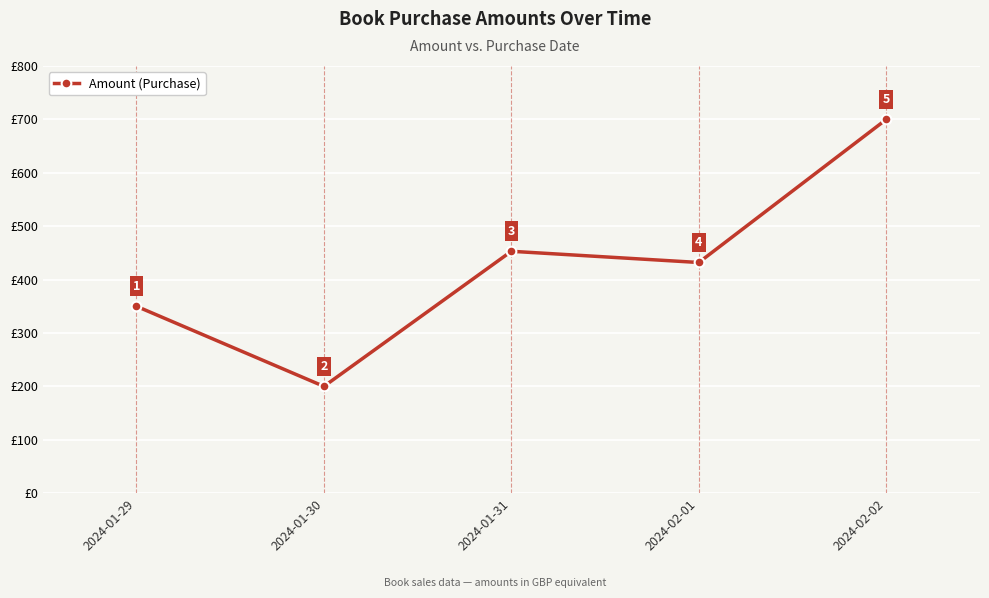

Reading right to left, what are all the values shown in this chart?

700	432	453	200	350